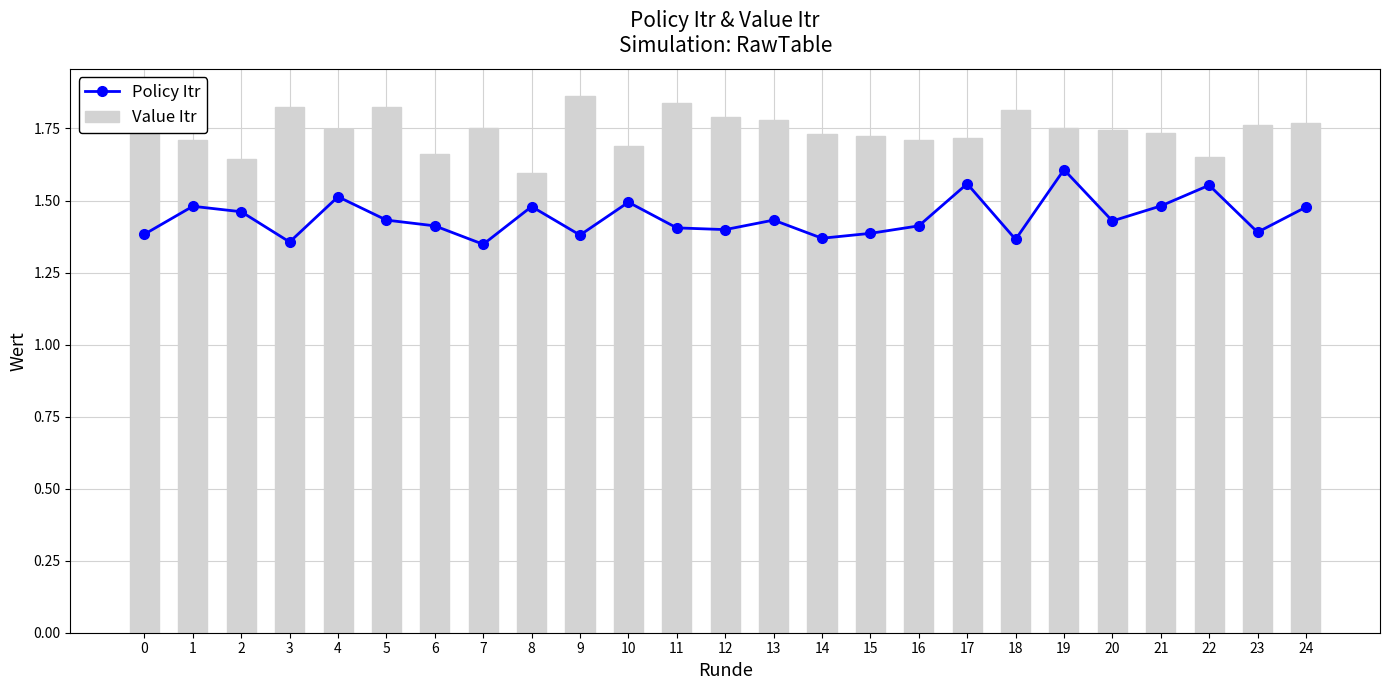

How many groups of bars are there?

25